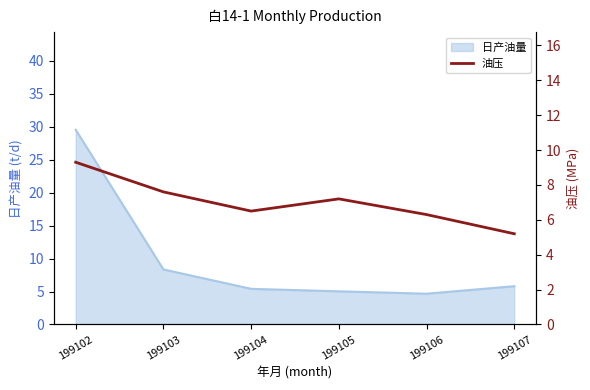

Between 199102 and 199107, which is larger?

199102